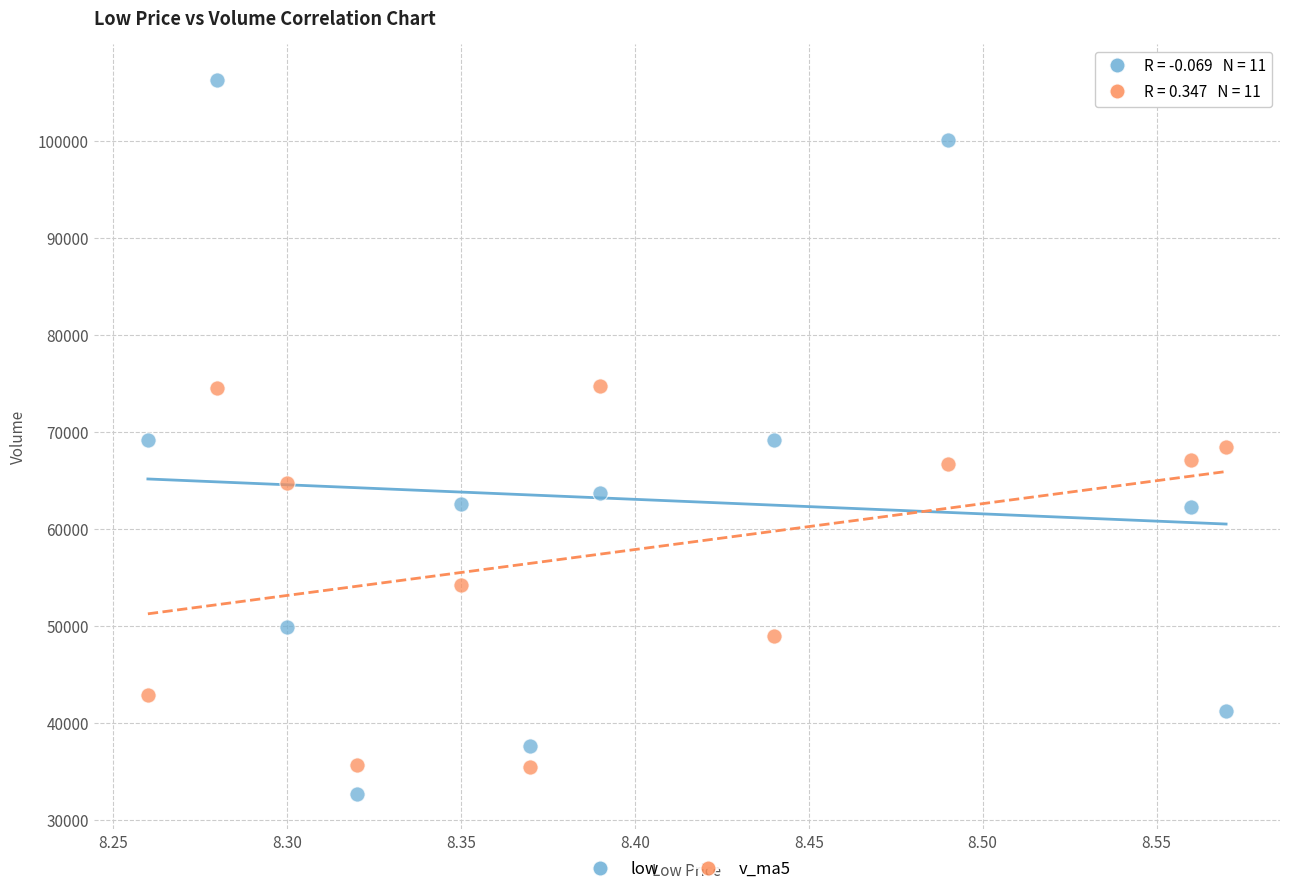

Which series reaches the maximum Y coordinate?

low